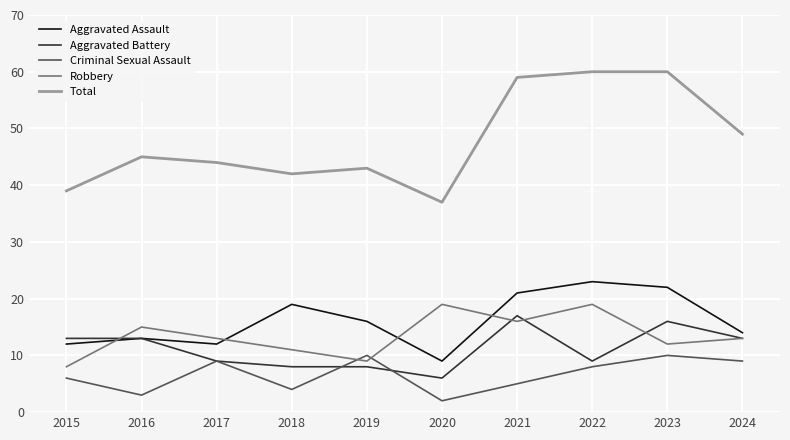

True or false: Total and Aggravated Assault cross at least once.

False